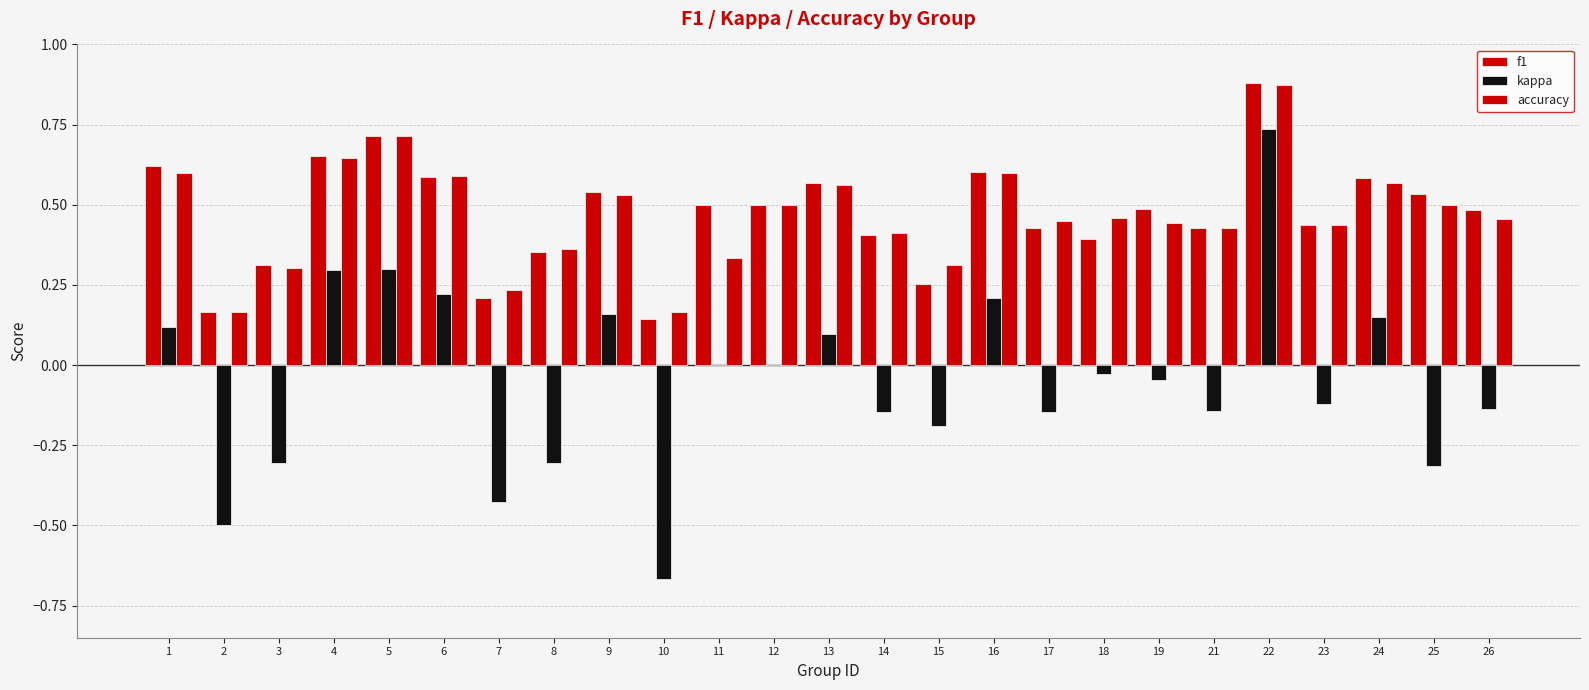

Reading right to left, transcribe all the data shown in this chart.

f1: 0.5	0.5	0.6	0.4	0.9	0.4	0.5	0.4	0.4	0.6	0.3	0.4	0.6	0.5	0.5	0.1	0.5	0.4	0.2	0.6	0.7	0.7	0.3	0.2	0.6
kappa: -0.1	-0.3	0.2	-0.1	0.7	-0.1	-0.0	-0.0	-0.1	0.2	-0.2	-0.1	0.1	0.0	0.0	-0.7	0.2	-0.3	-0.4	0.2	0.3	0.3	-0.3	-0.5	0.1
accuracy: 0.5	0.5	0.6	0.4	0.9	0.4	0.4	0.5	0.5	0.6	0.3	0.4	0.6	0.5	0.3	0.2	0.5	0.4	0.2	0.6	0.7	0.6	0.3	0.2	0.6